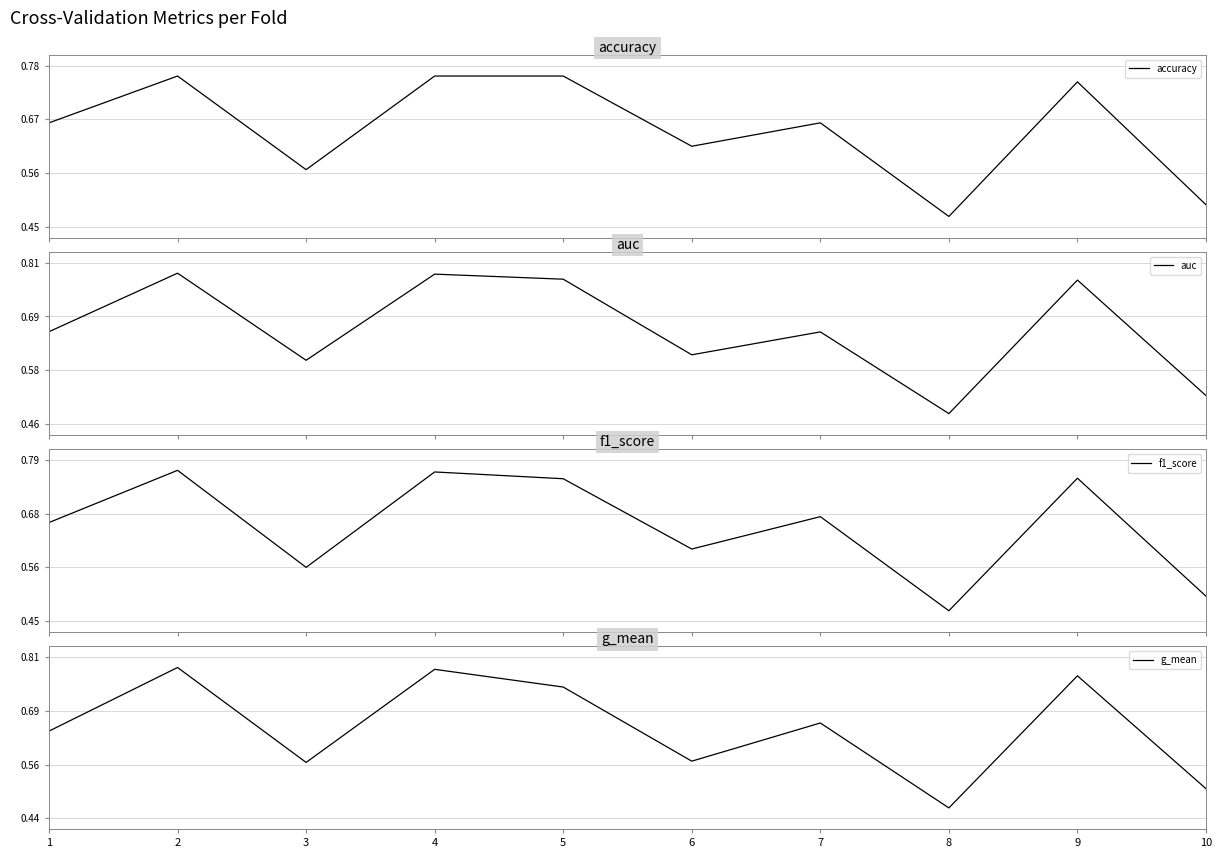

At which label is auc closest to 0?

8